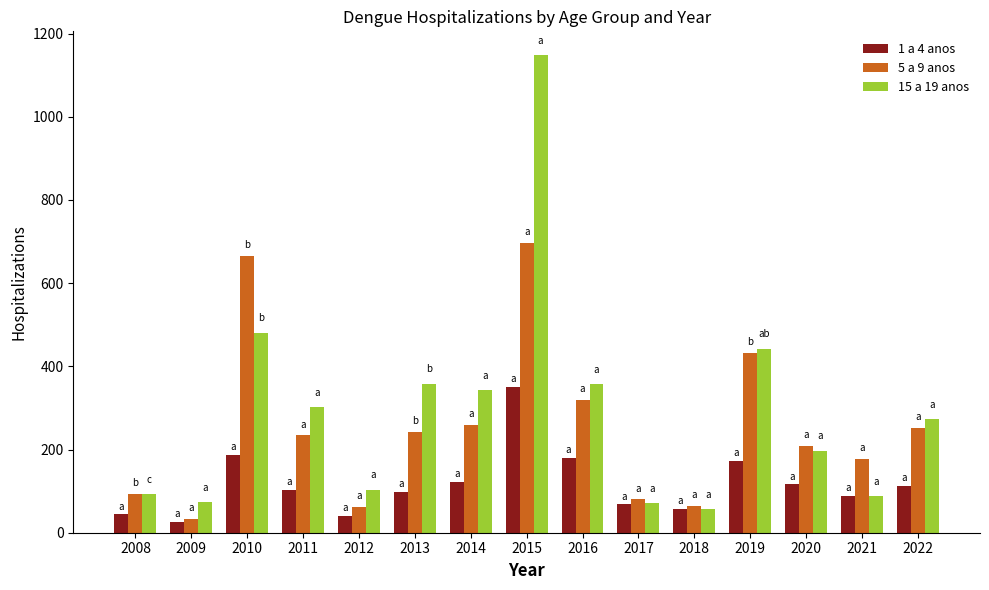

The 15 a 19 anos series shows 358 at 2013. True or false?

True